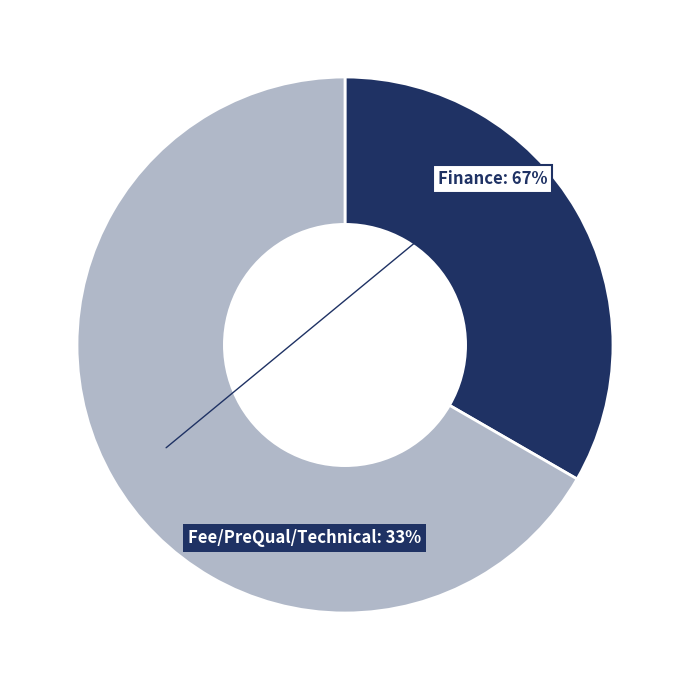

To the nearest percent, what is the average slice percentage?

50%